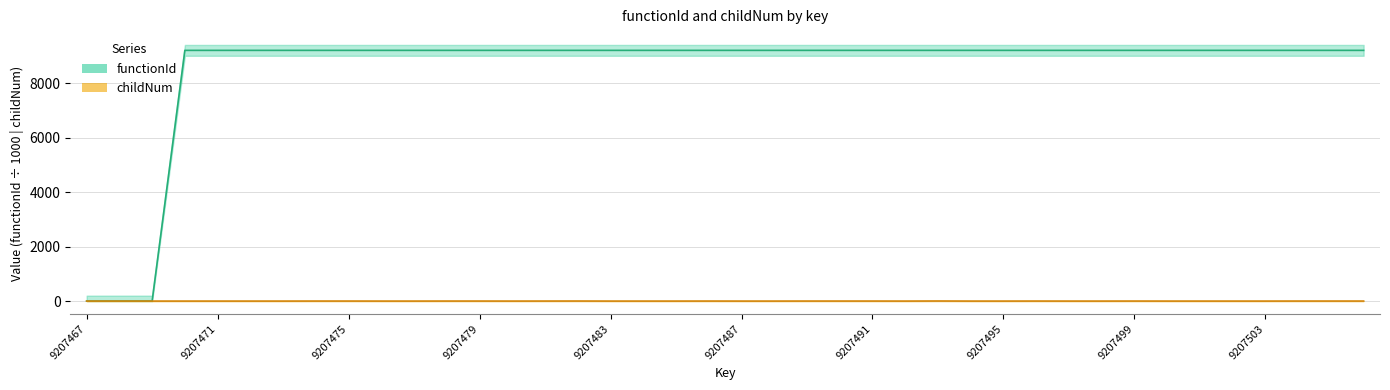

Reading right to left, what are all the values shown in this chart?

functionId: 9207506=9207.5	9207505=9207.5	9207504=9207.5	9207503=9207.5	9207502=9207.5	9207501=9207.5	9207500=9207.5	9207499=9207.5	9207498=9207.5	9207497=9207.5	9207496=9207.5	9207495=9207.5	9207494=9207.5	9207493=9207.5	9207492=9207.5	9207491=9207.5	9207490=9207.5	9207489=9207.5	9207488=9207.5	9207487=9207.5	9207486=9207.5	9207485=9207.5	9207484=9207.5	9207483=9207.5	9207482=9207.5	9207481=9207.5	9207480=9207.5	9207479=9207.5	9207478=9207.5	9207477=9207.5	9207476=9207.5	9207475=9207.5	9207474=9207.5	9207473=9207.5	9207472=9207.5	9207471=9207.5	9207470=9207.5	9207469=0.0	9207468=0.0	9207467=0.0
childNum: 9207506=1.0	9207505=1.0	9207504=1.0	9207503=0.0	9207502=0.0	9207501=0.0	9207500=0.0	9207499=1.0	9207498=0.0	9207497=0.0	9207496=1.0	9207495=0.0	9207494=0.0	9207493=3.0	9207492=0.0	9207491=1.0	9207490=1.0	9207489=1.0	9207488=0.0	9207487=0.0	9207486=1.0	9207485=0.0	9207484=0.0	9207483=0.0	9207482=2.0	9207481=1.0	9207480=0.0	9207479=1.0	9207478=1.0	9207477=0.0	9207476=0.0	9207475=1.0	9207474=1.0	9207473=0.0	9207472=0.0	9207471=0.0	9207470=0.0	9207469=0.0	9207468=0.0	9207467=0.0